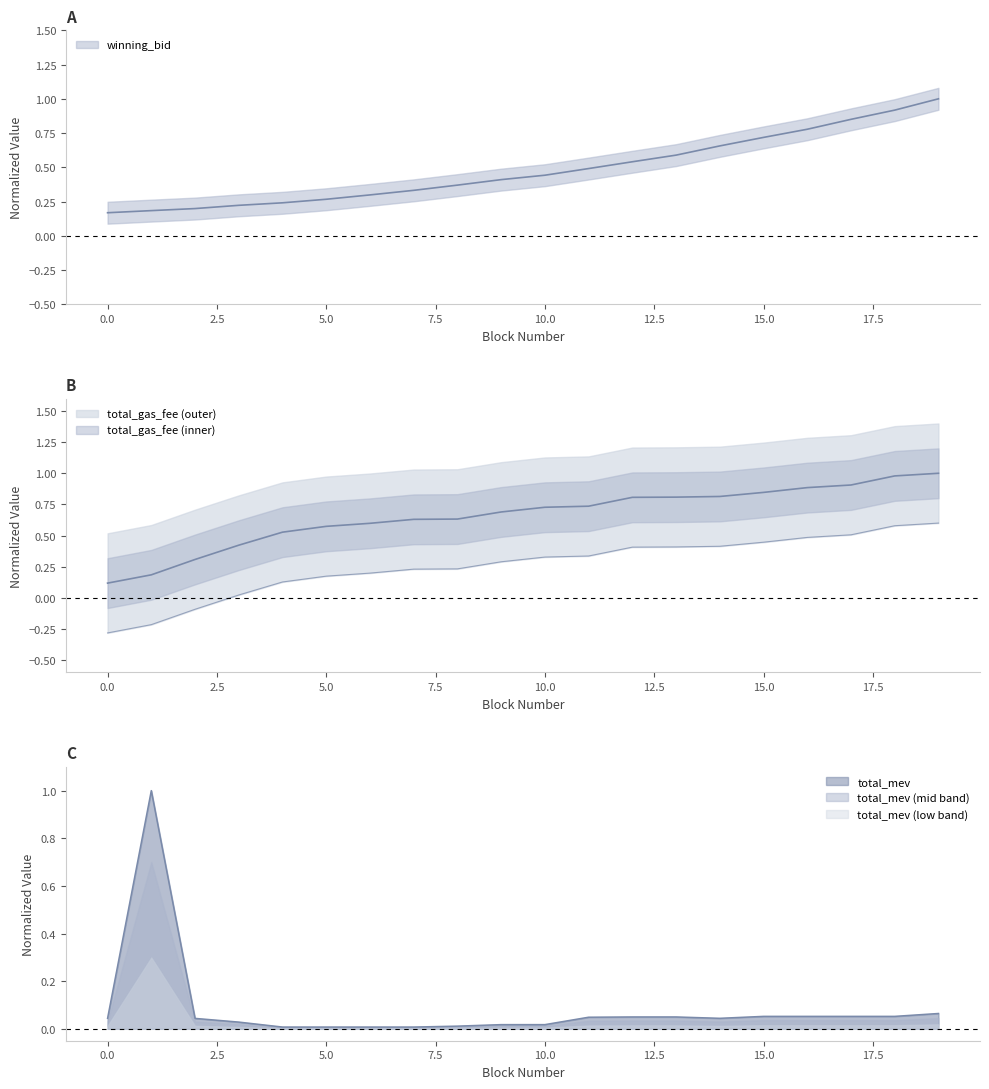

What value does the total_gas_fee series have at 18?

1.0